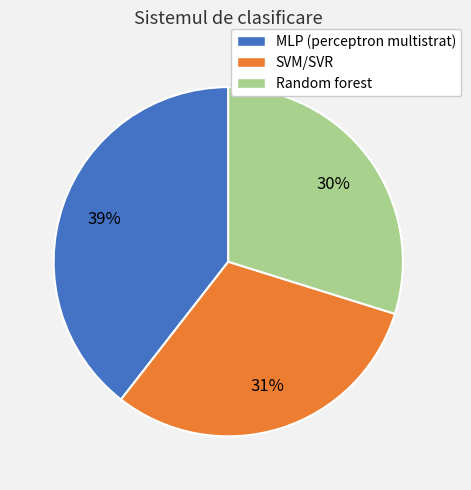

Does any single category account for the majority?

No